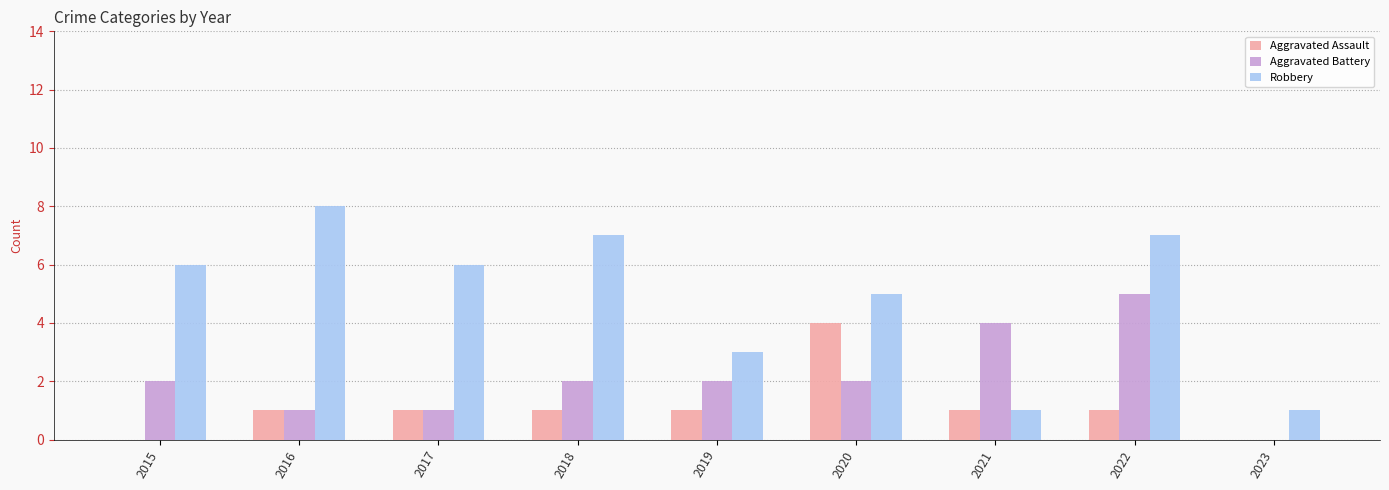

What is the sum of the Aggravated Battery values at 2016 and 2015?

3